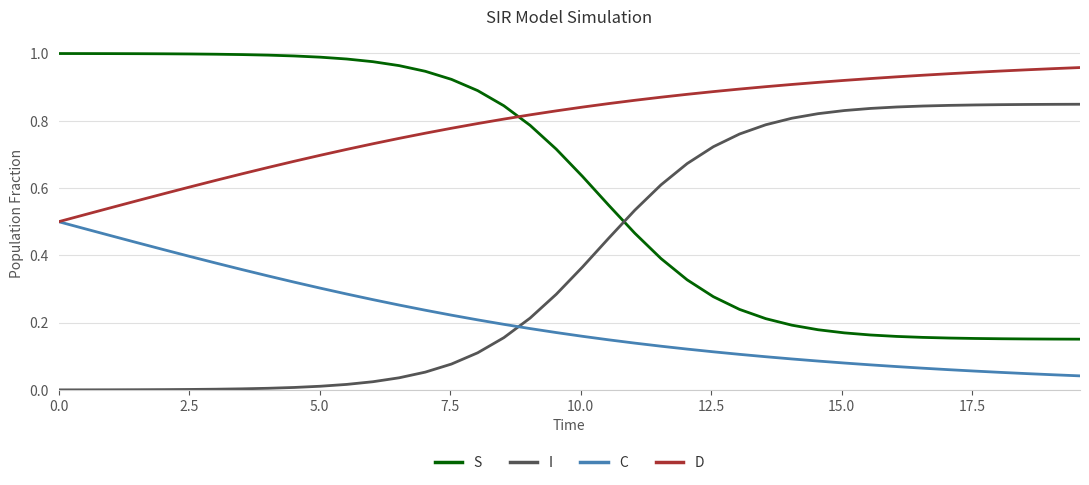

Count the number of categories in the chart.

40